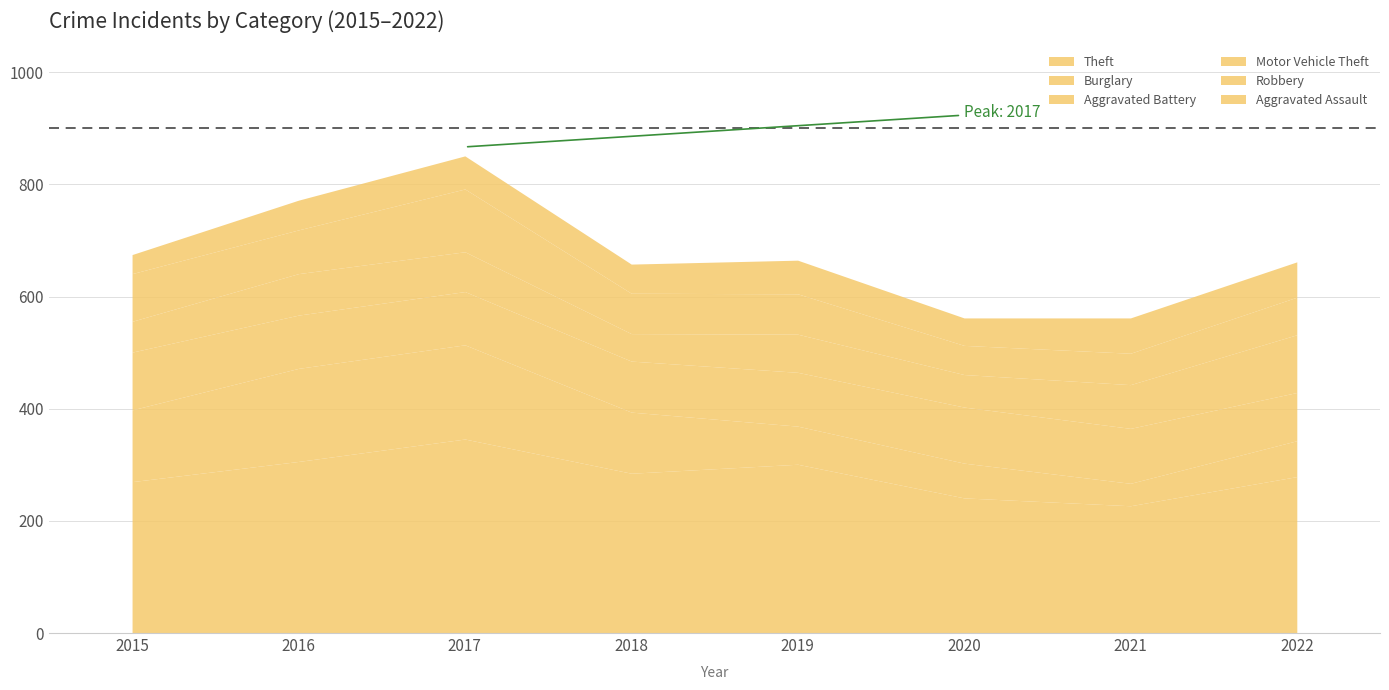

What is the difference between the maximum and minimum values in the Robbery series?

60